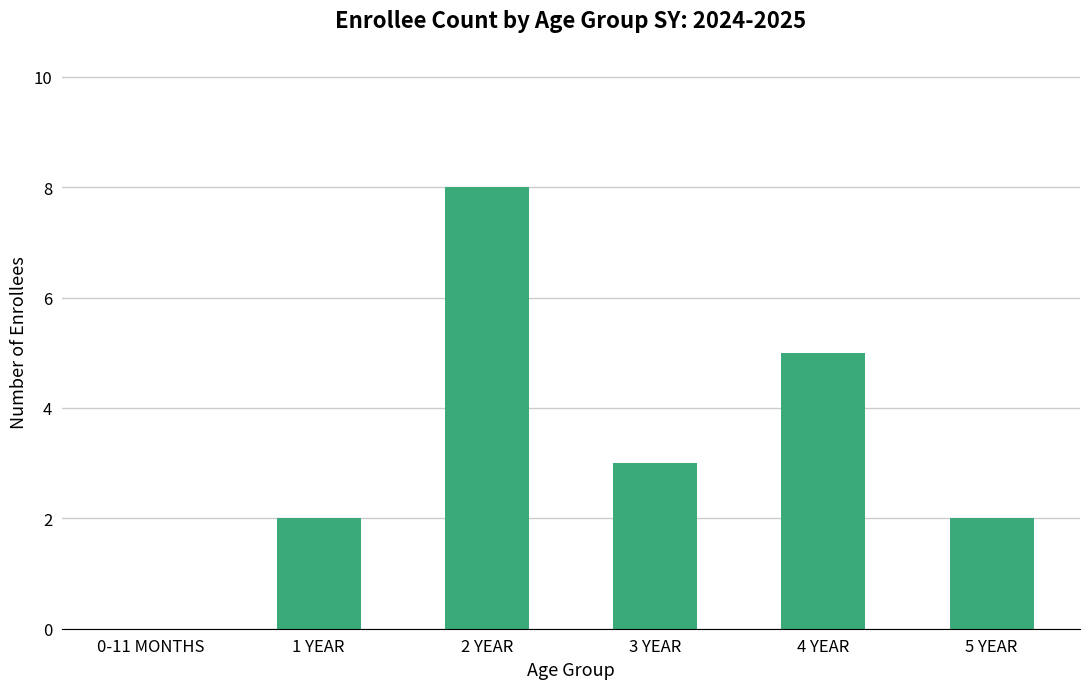

The chart shows a value of 5 at 4 YEAR. True or false?

True